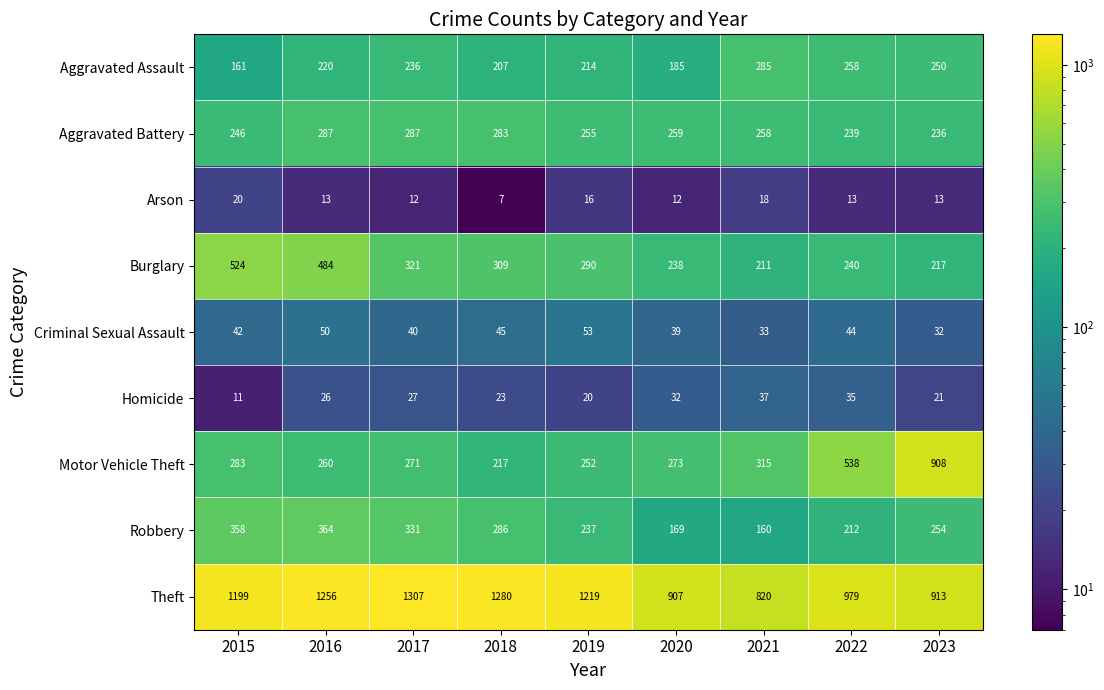

Which series changed the most between 2015 and 2019?

Burglary